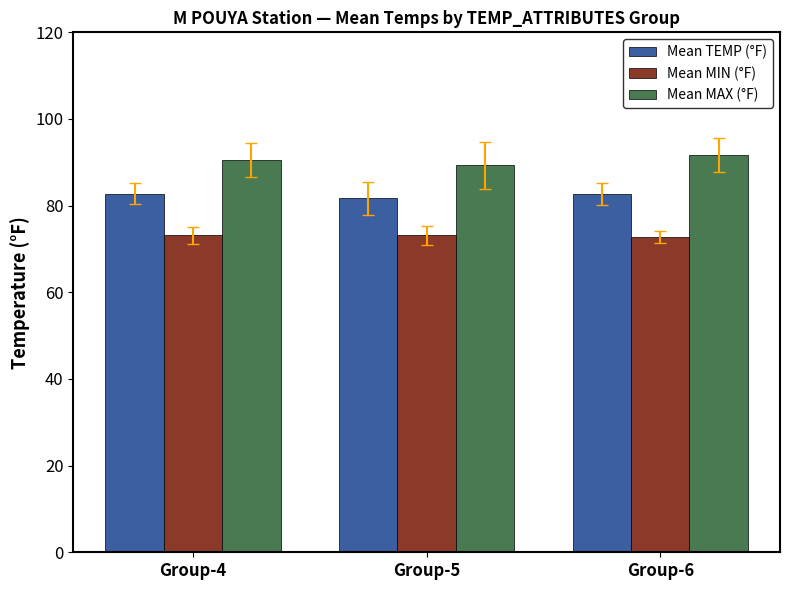

What is the minimum value for Mean MAX (°F)?

89.3